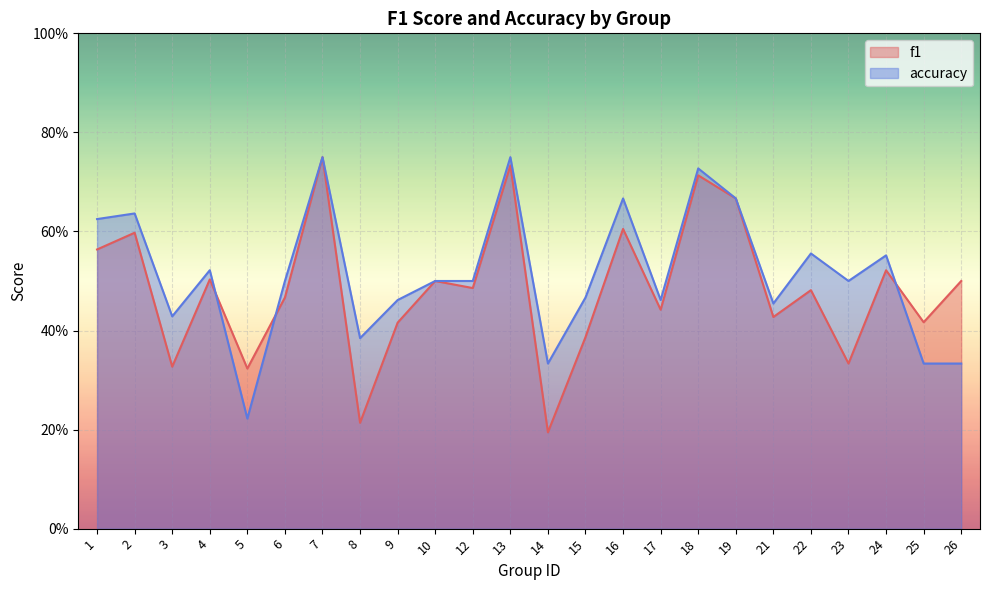

Reading left to right, what are all the values shown in this chart?

f1: 0.6	0.6	0.3	0.5	0.3	0.5	0.8	0.2	0.4	0.5	0.5	0.7	0.2	0.4	0.6	0.4	0.7	0.7	0.4	0.5	0.3	0.5	0.4	0.5
accuracy: 0.6	0.6	0.4	0.5	0.2	0.5	0.8	0.4	0.5	0.5	0.5	0.8	0.3	0.5	0.7	0.5	0.7	0.7	0.5	0.6	0.5	0.6	0.3	0.3